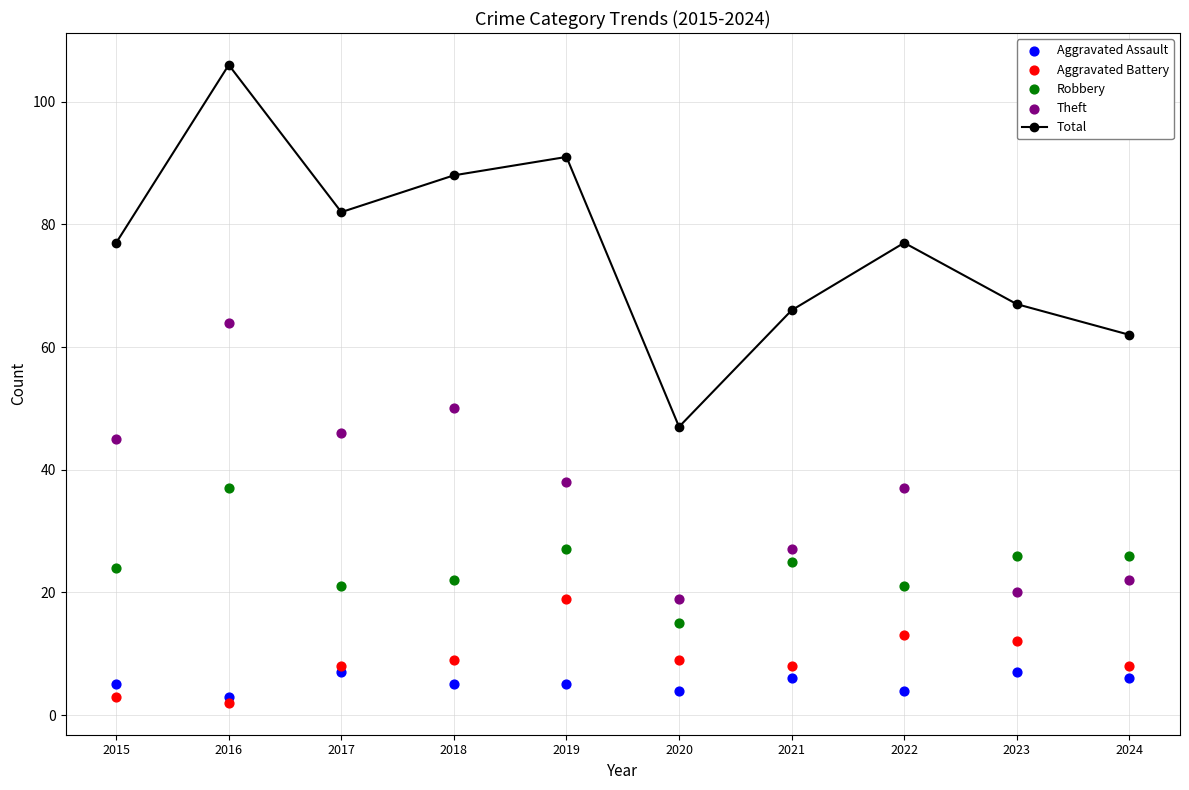

At which category is the sum across all series the highest?

2016